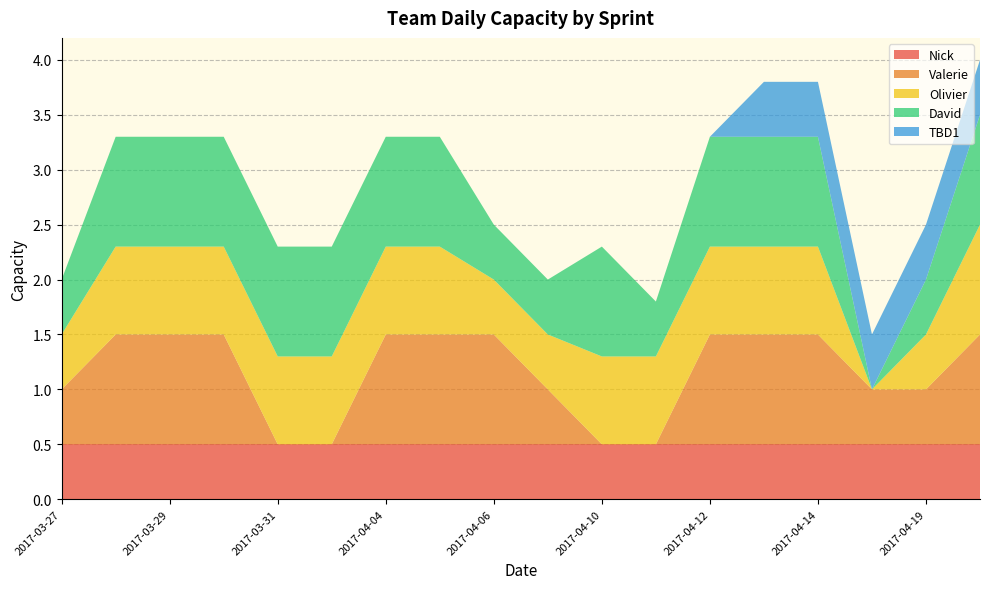

Reading right to left, list all the values displayed in this chart.

Nick: 0.5	0.5	0.5	0.5	0.5	0.5	0.5	0.5	0.5	0.5	0.5	0.5	0.5	0.5	0.5	0.5	0.5	0.5
Valerie: 1.0	0.5	0.5	1.0	1.0	1.0	0.0	0.0	0.5	1.0	1.0	1.0	0.0	0.0	1.0	1.0	1.0	0.5
Olivier: 1.0	0.5	0.0	0.8	0.8	0.8	0.8	0.8	0.5	0.5	0.8	0.8	0.8	0.8	0.8	0.8	0.8	0.5
David: 1.0	0.5	0.0	1.0	1.0	1.0	0.5	1.0	0.5	0.5	1.0	1.0	1.0	1.0	1.0	1.0	1.0	0.5
TBD1: 0.5	0.5	0.5	0.5	0.5	0.0	0.0	0.0	0.0	0.0	0.0	0.0	0.0	0.0	0.0	0.0	0.0	0.0